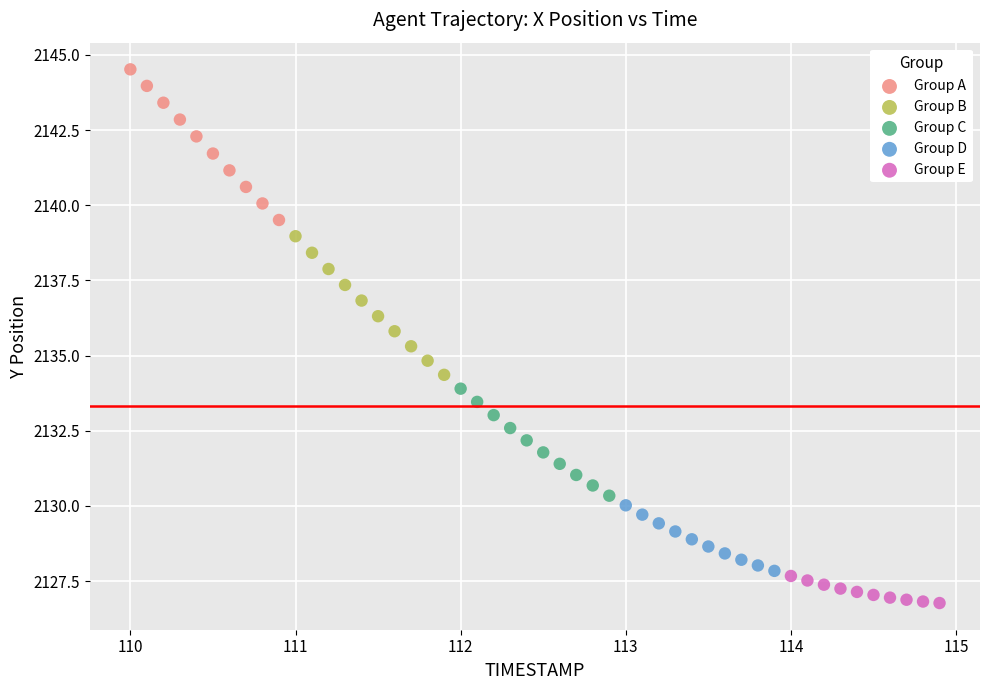

Which series contains the lowest Y value?

Group E